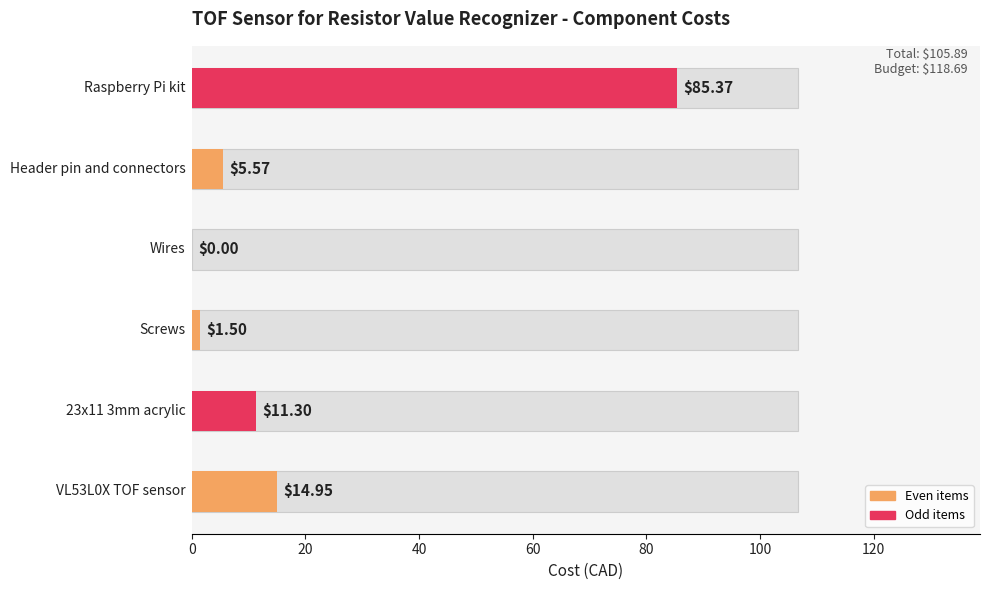

Reading right to left, what are all the values shown in this chart?

Raspberry Pi kit=85.4	Header pin and connectors=5.6	Wires=0.0	Screws=1.5	23x11 3mm acrylic=11.3	VL53L0X TOF sensor=14.9